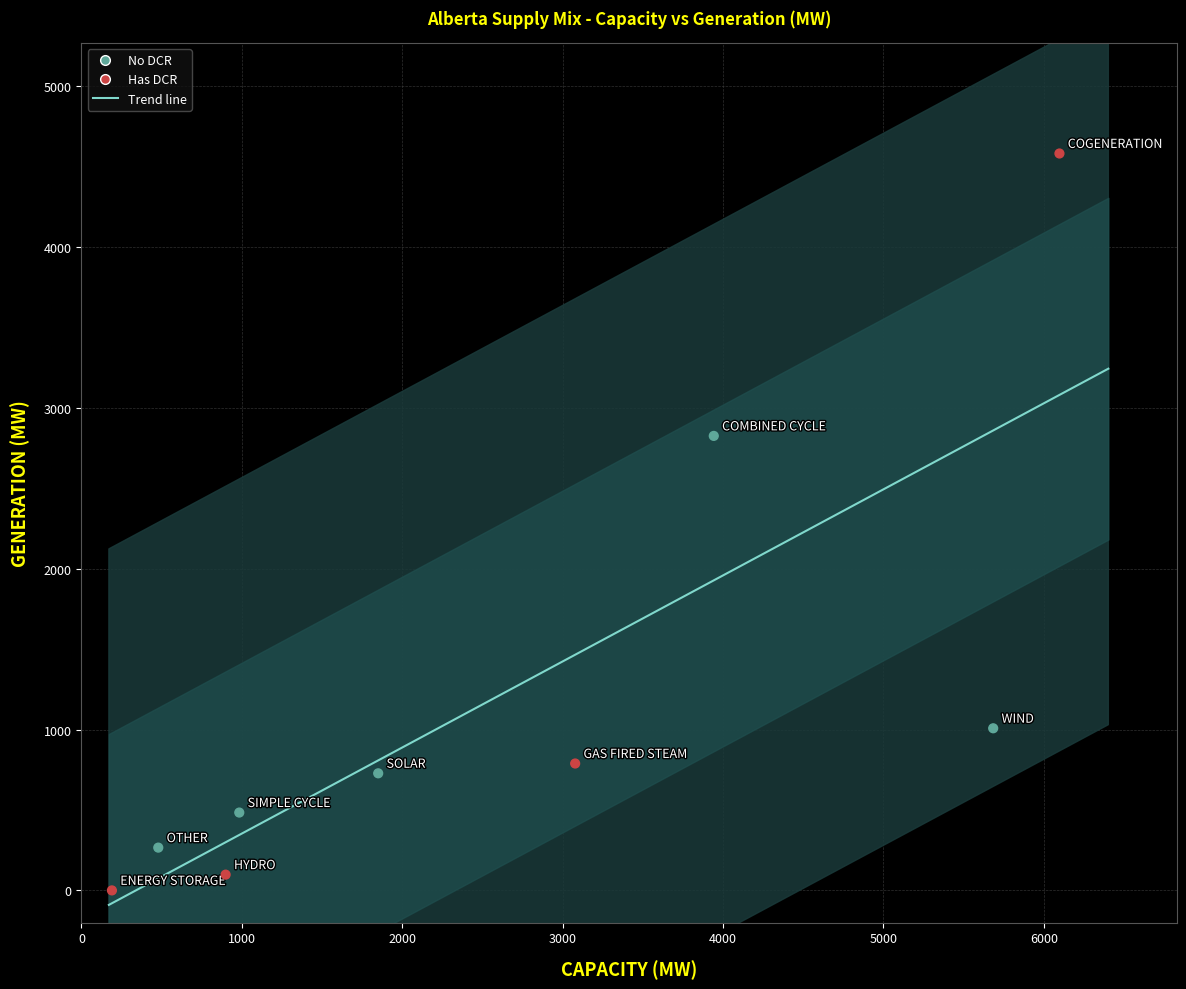

What is the average Y value?

1198